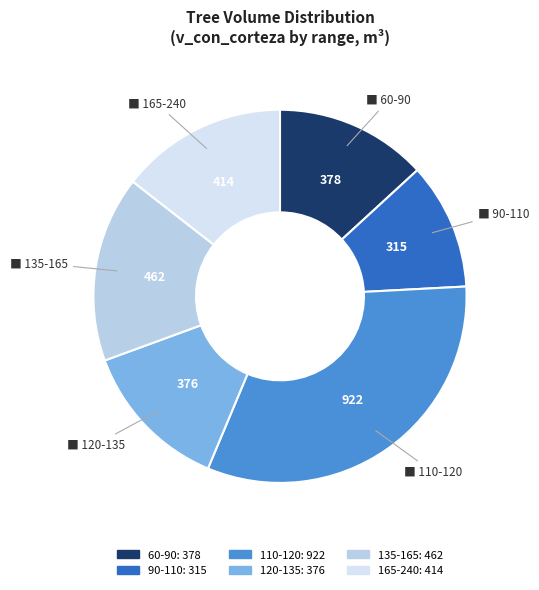

How many segments does this pie chart have?

6